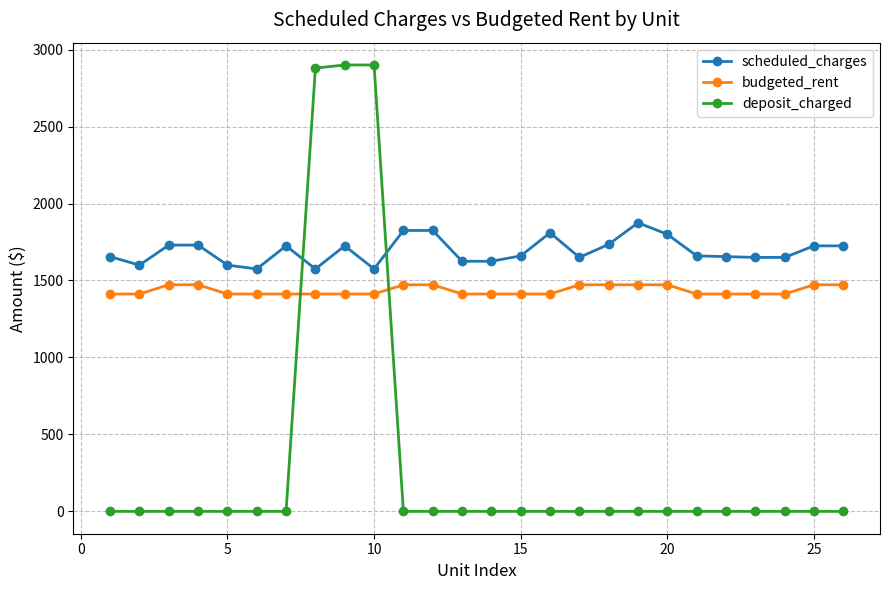

How many data points in deposit_charged are above 0?

3